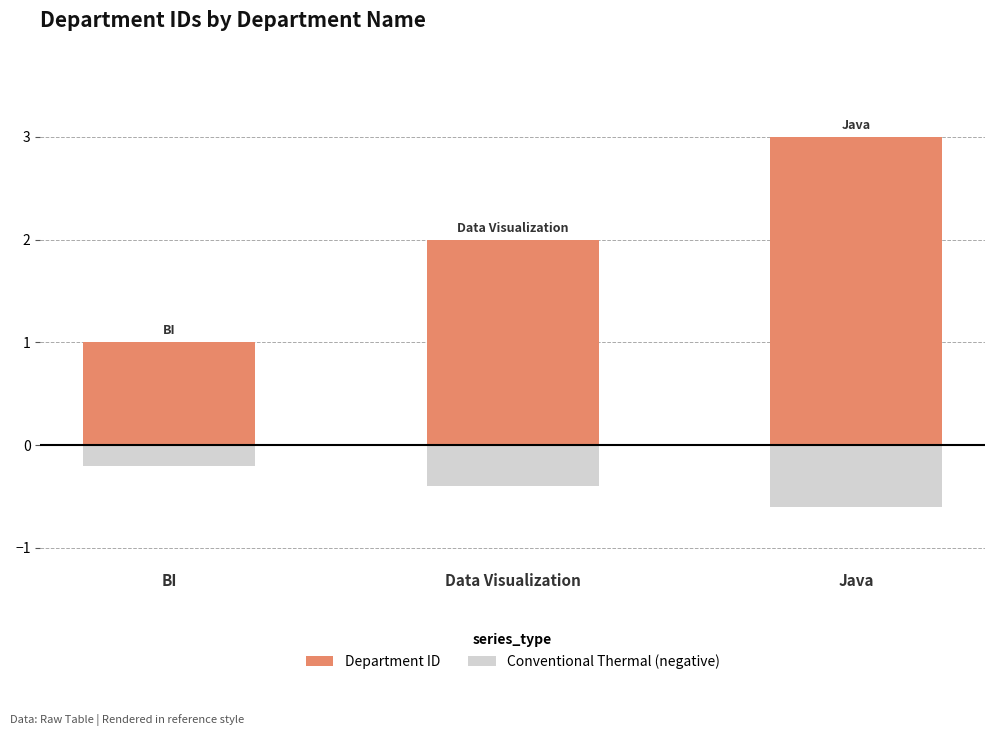

Is it true that Department ID equals 1.3 at BI?

False